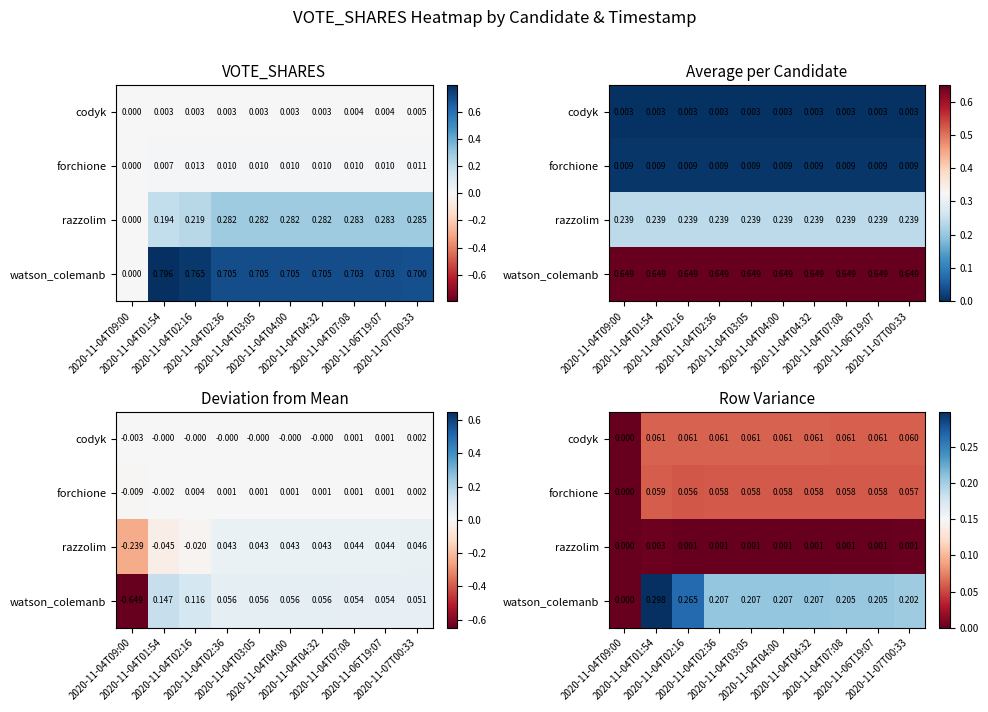

Which series has the largest range (max minus min)?

watson_colemanb